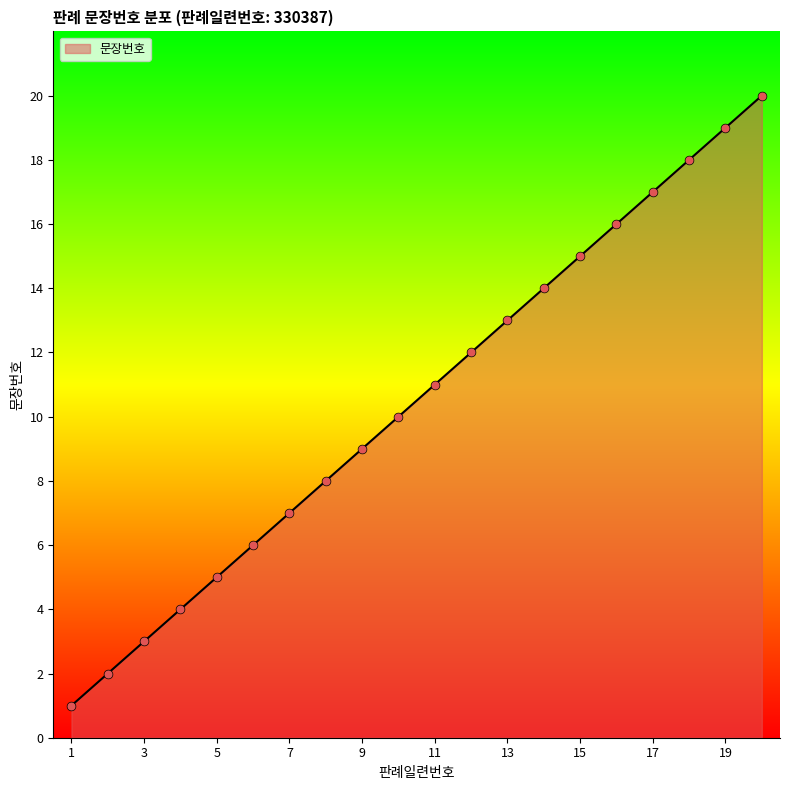

What is the greatest value displayed?

20